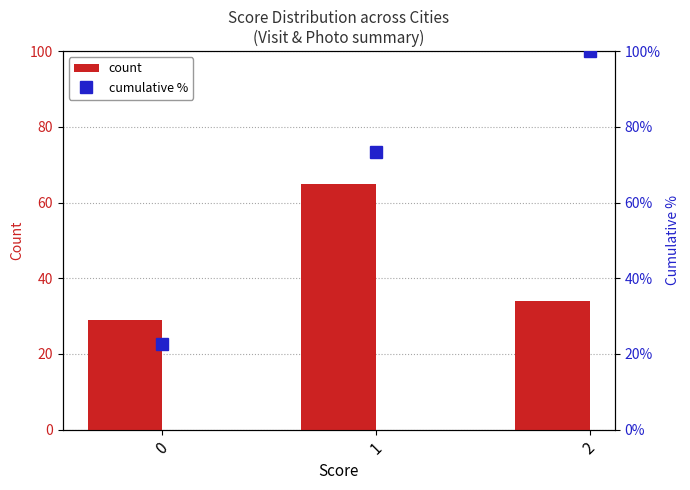

Rank the series at 2 from lowest to highest value.

count, cumulative %